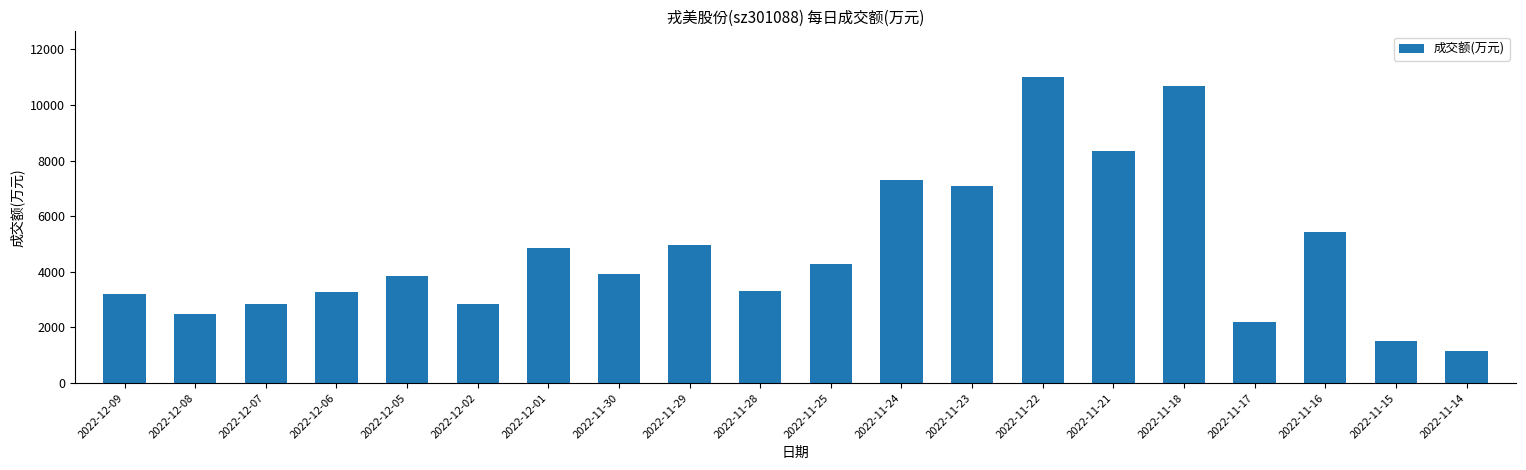

Count the number of data series in this chart.

1